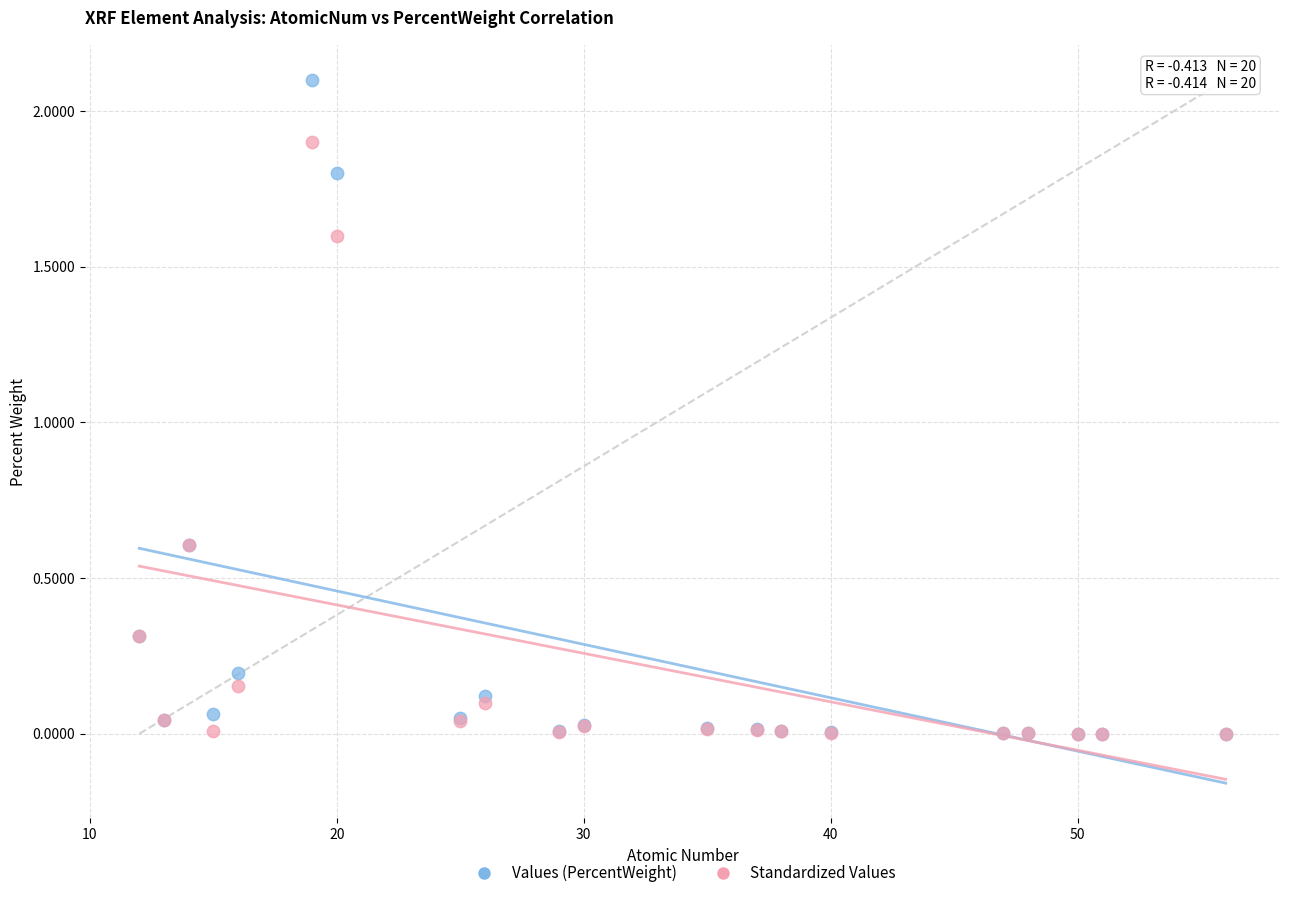

Which series has the widest spread of Y values?

Values (PercentWeight)